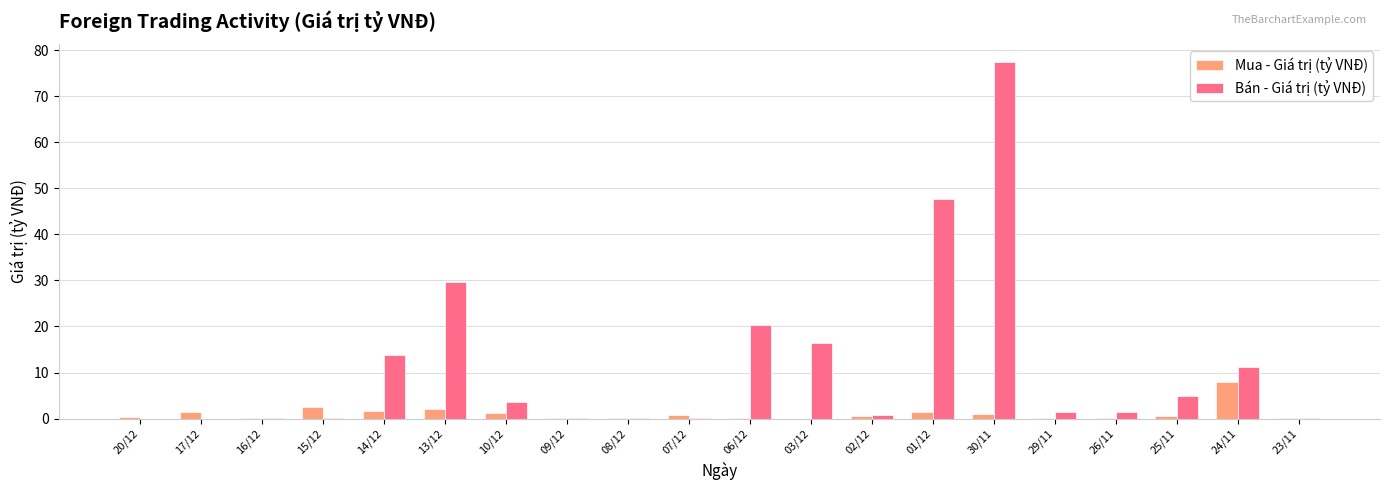

How many distinct data groups are displayed?

2